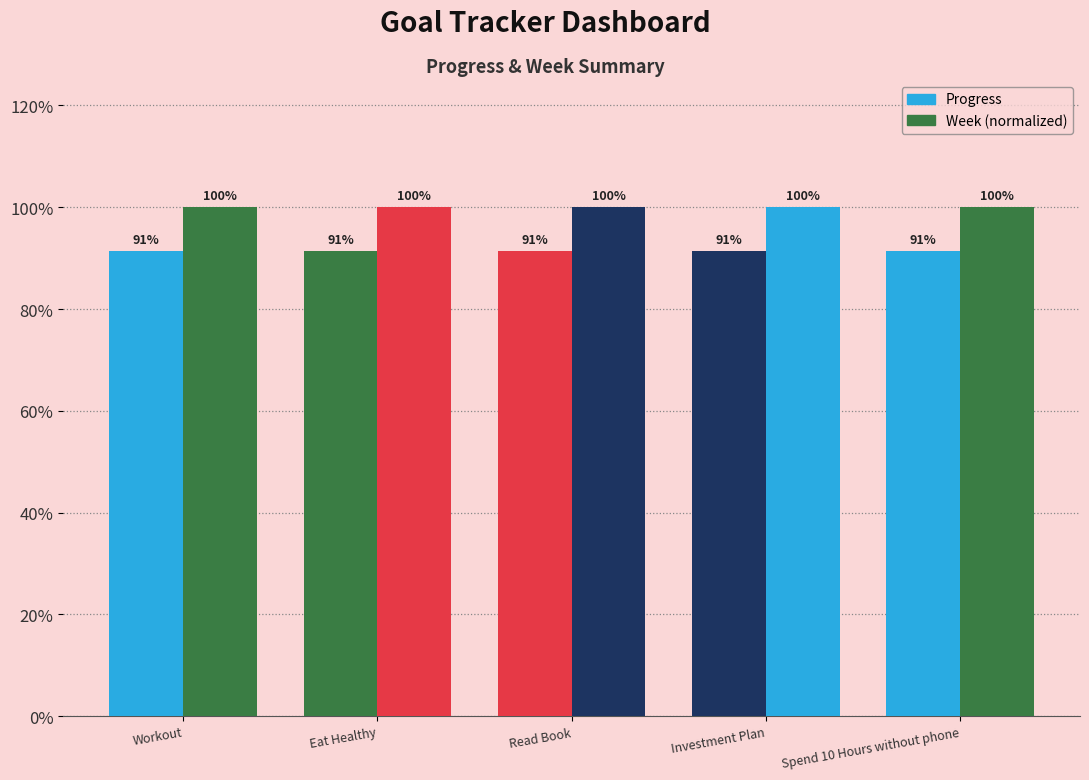

Are the bars grouped side by side (vs. stacked)?

Yes